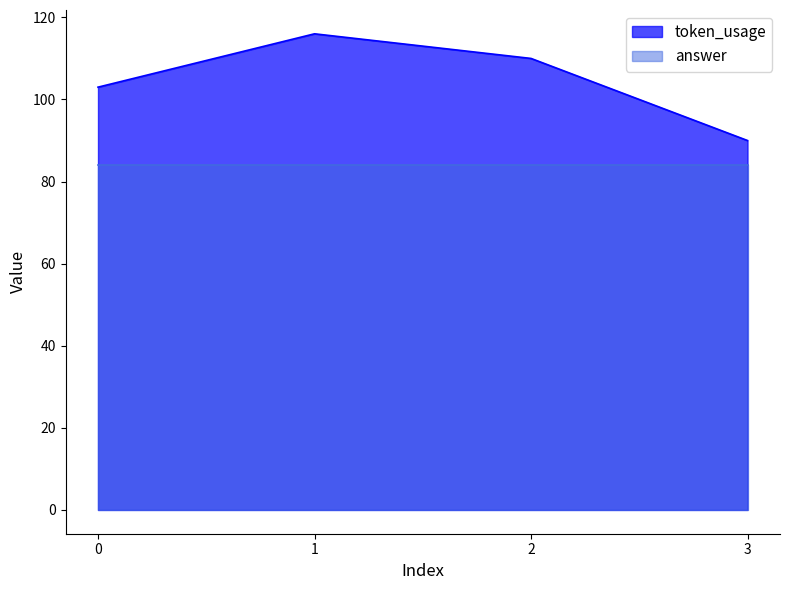

Reading right to left, what are all the values shown in this chart?

90	110	116	103